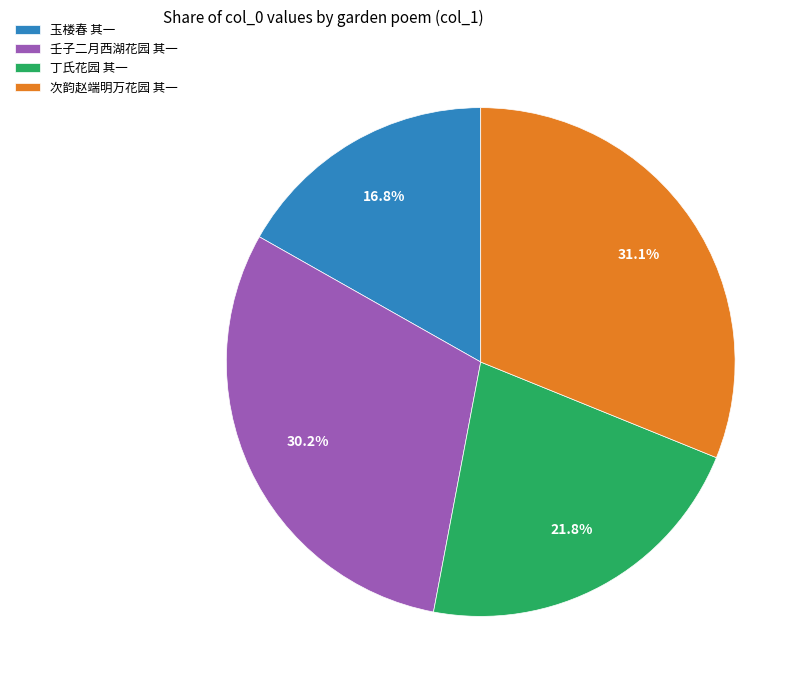

To the nearest percent, what is the difference between the largest and smallest slice percentages?

14%